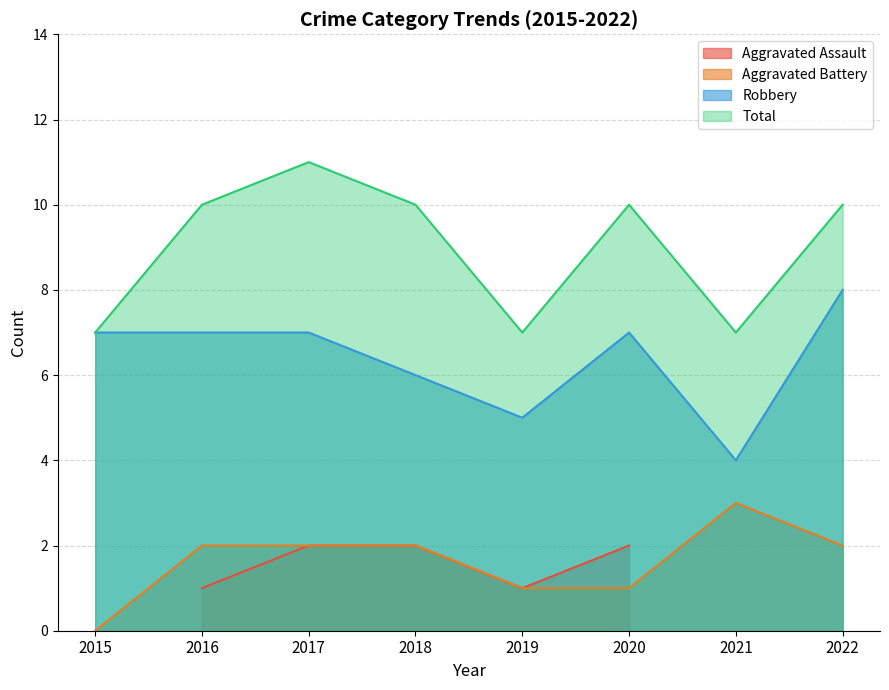

Count the number of categories in the chart.

8